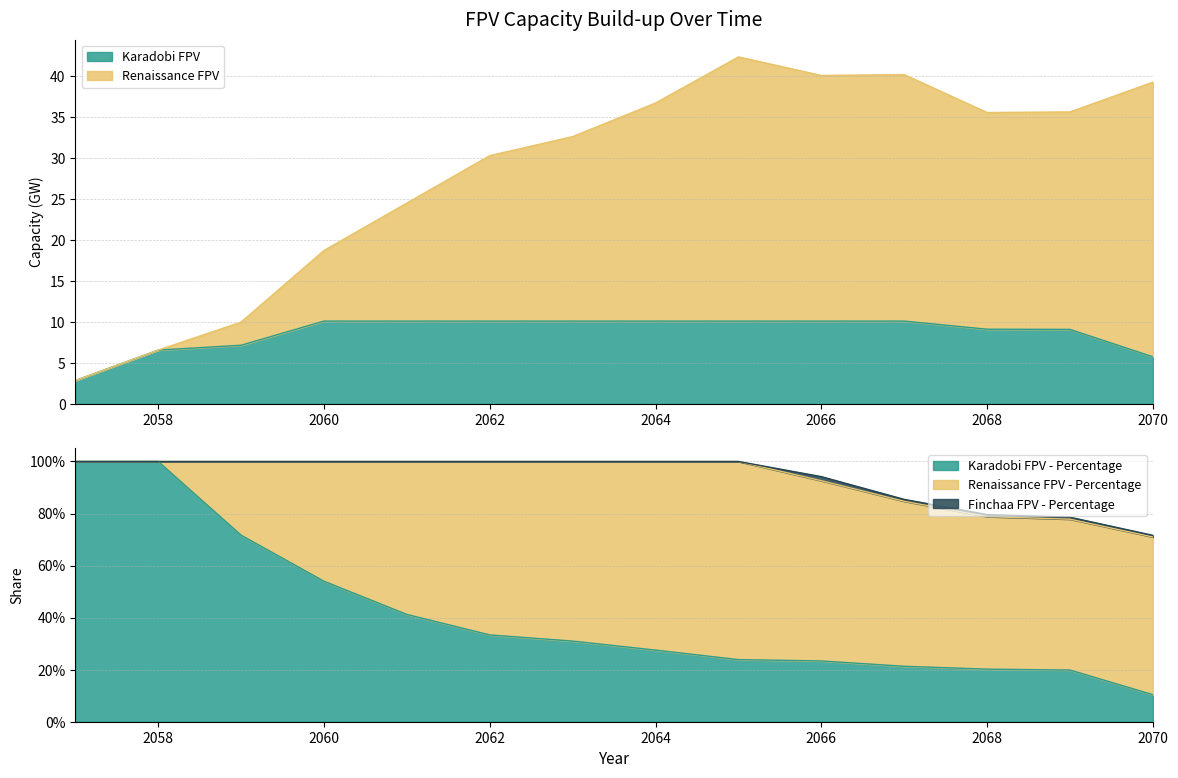

True or false: Karadobi FPV and Karadobi FPV - Percentage intersect in this chart.

False